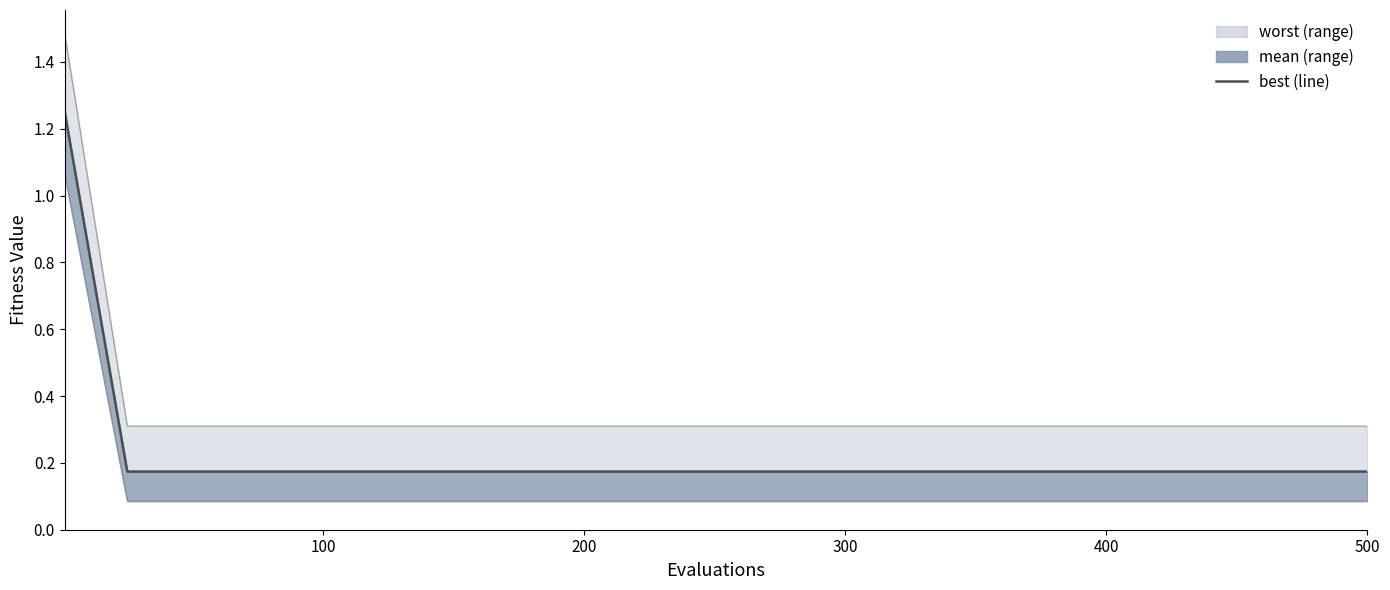

How many lines are shown in the chart?

1